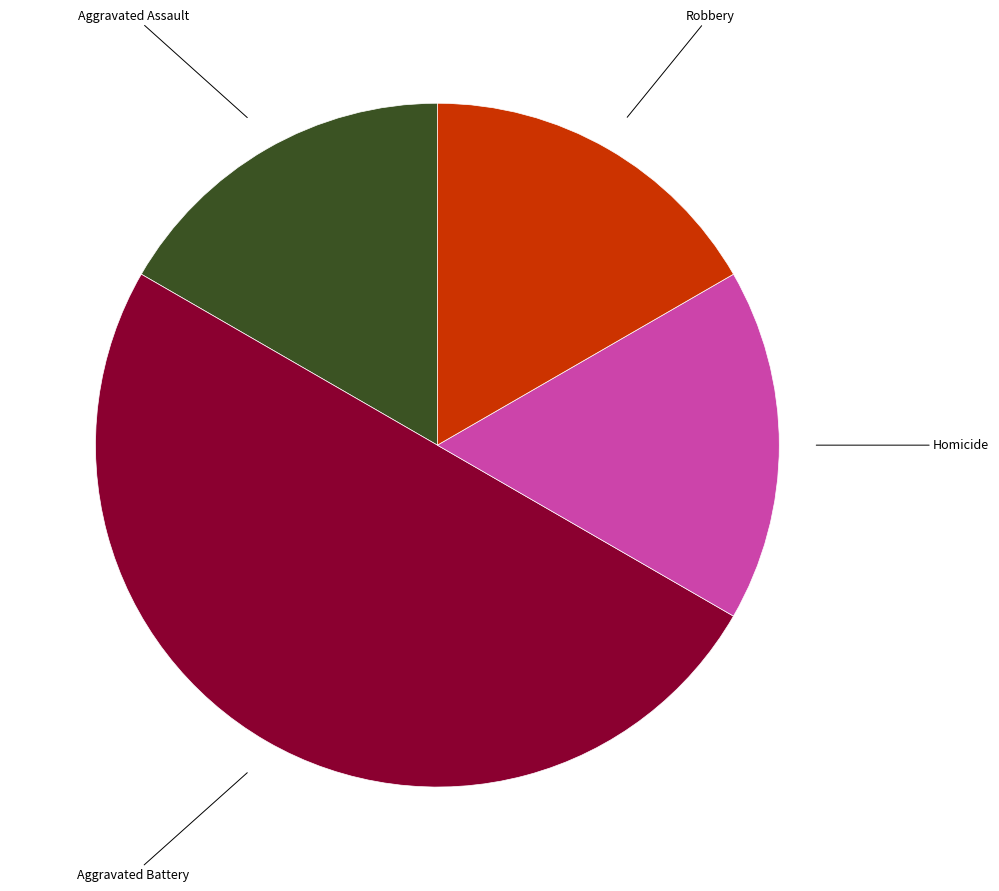

How many segments does this pie chart have?

4